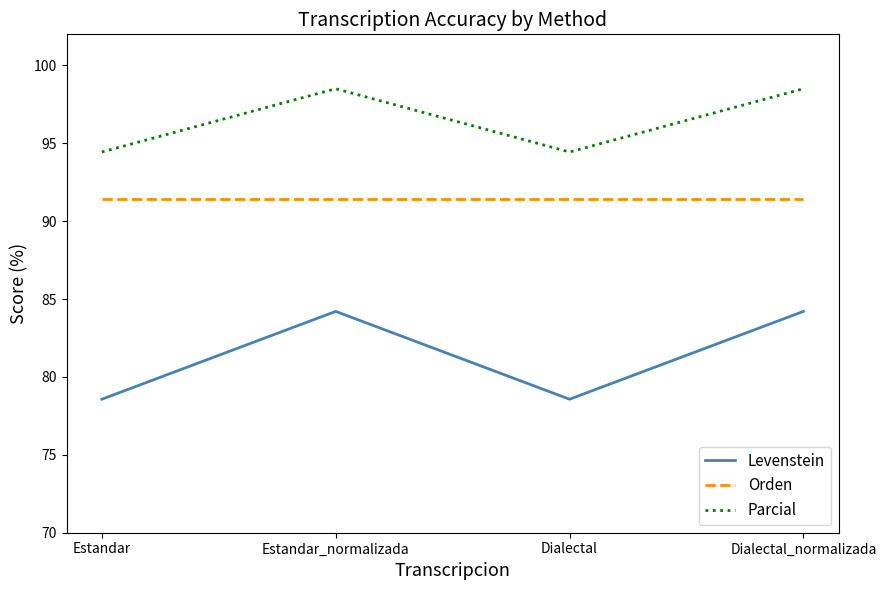

Count the Parcial values in the range 94 to 98.

2